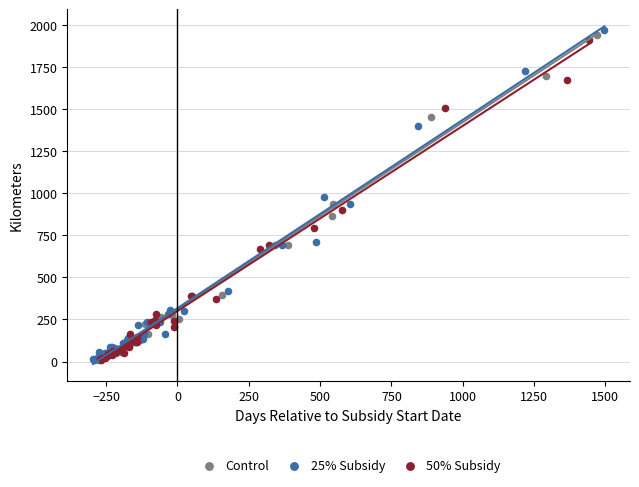

Which series has the largest Y range (max minus min)?

25% Subsidy